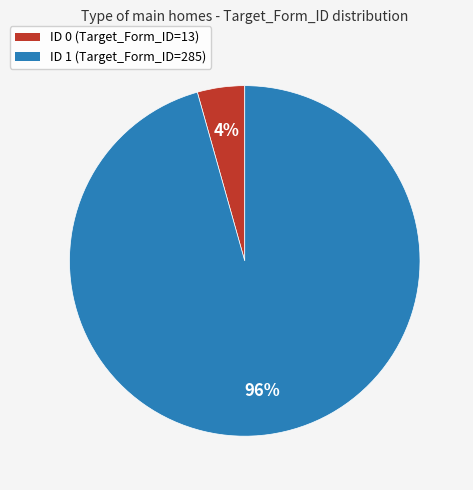

How many segments does this pie chart have?

2